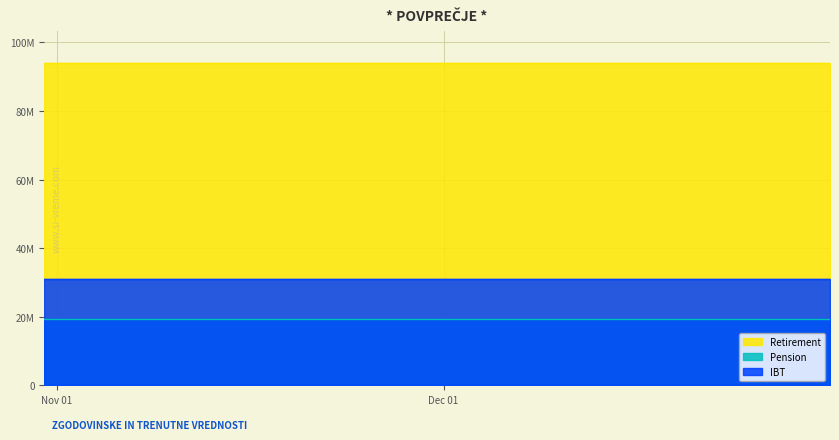

Between 2021-11-30 and 2021-12-31, which series saw the biggest shift?

Retirement